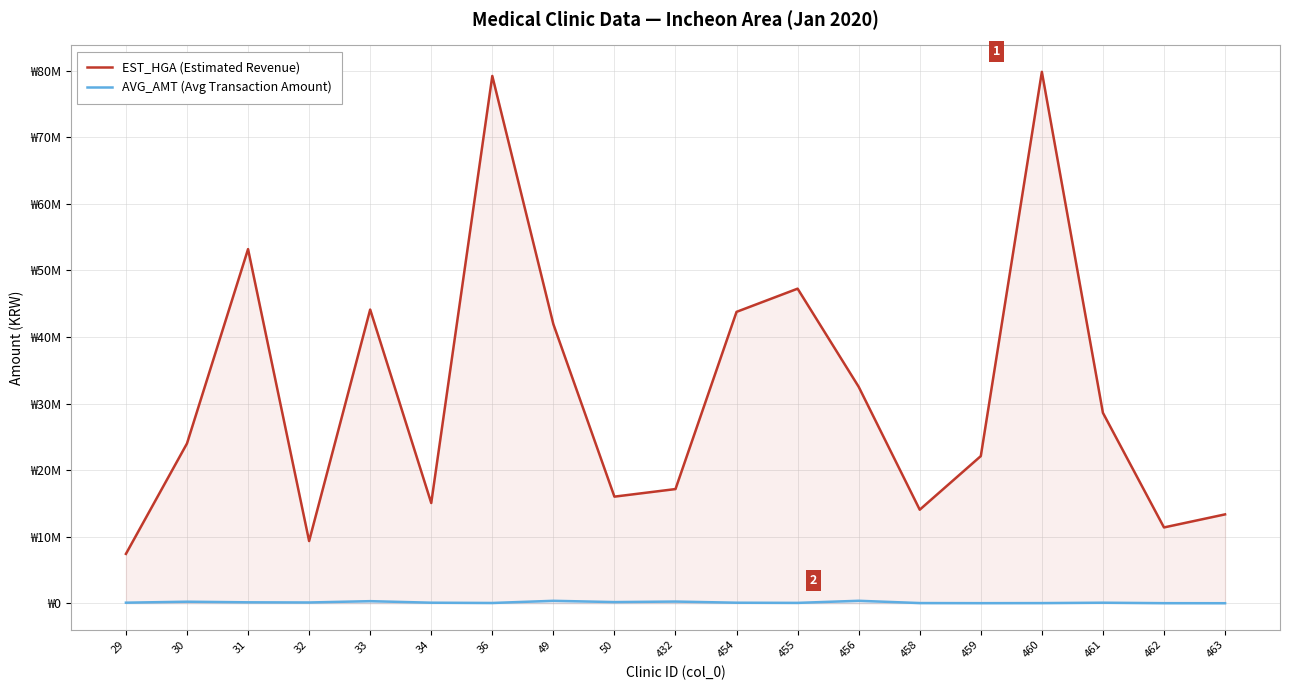

What is the highest value of the AVG_AMT (Avg Transaction Amount) series?

371538